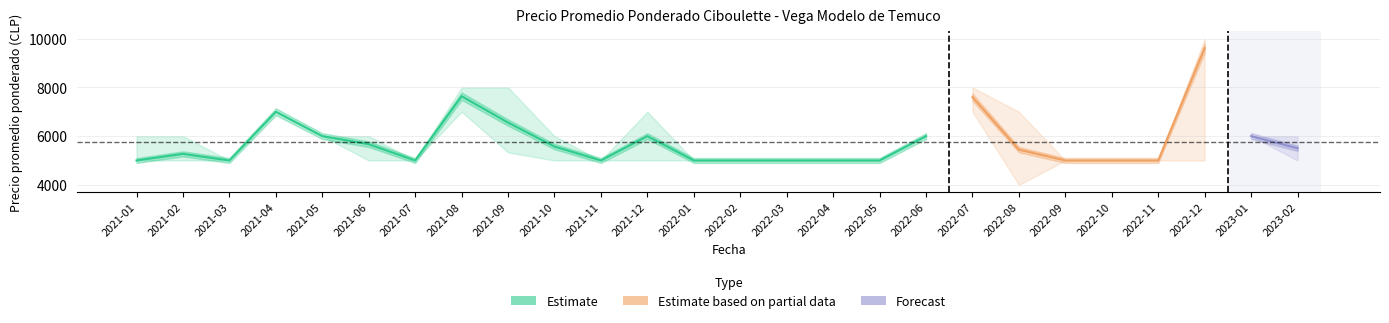

Rank the categories by Precio promedio ponderado value from highest to lowest.

2022-12, 2021-08, 2022-07, 2021-04, 2021-09, 2021-05, 2021-12, 2022-06, 2023-01, 2021-06, 2021-10, 2023-02, 2022-08, 2021-02, 2021-01, 2021-03, 2021-07, 2021-11, 2022-01, 2022-02, 2022-03, 2022-04, 2022-05, 2022-09, 2022-10, 2022-11